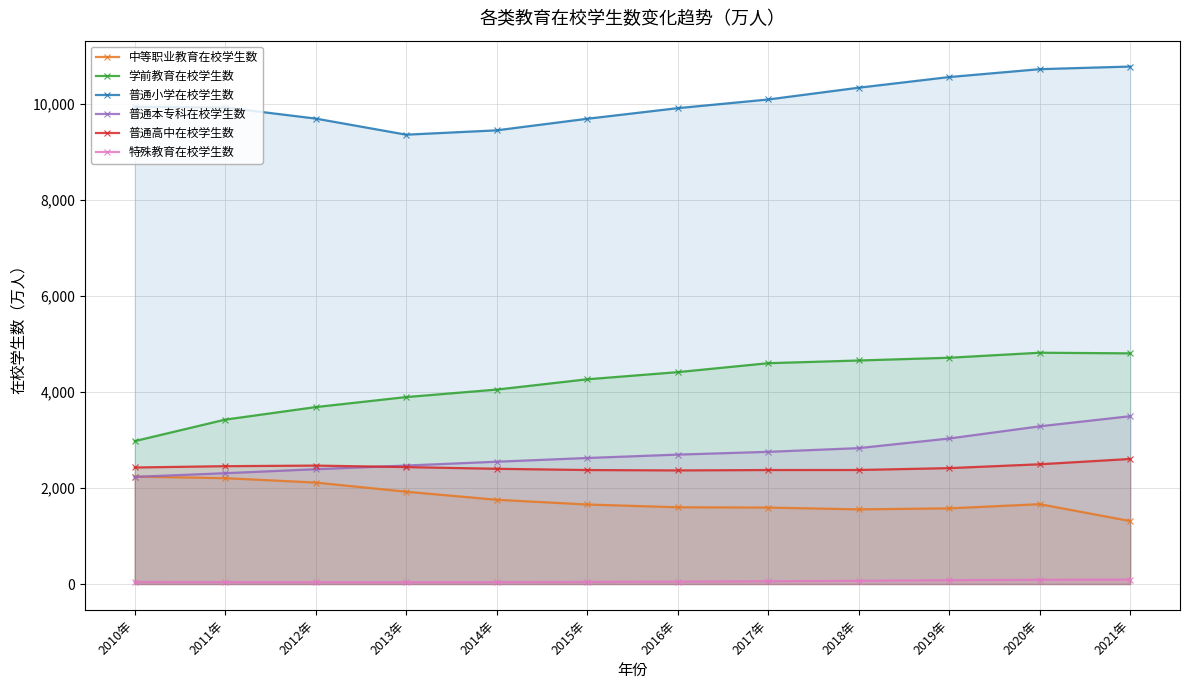

How many series are shown in this chart?

6